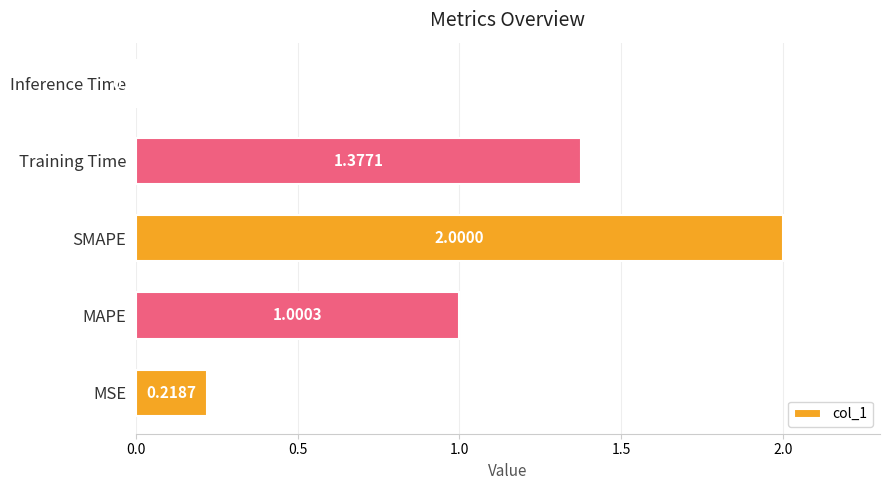

List the labels in order of value, largest first.

SMAPE, Training Time, MAPE, MSE, Inference Time